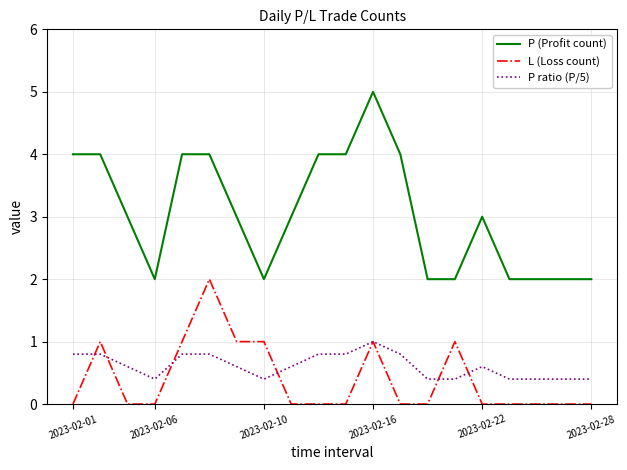

Which series has the largest total across all categories?

P (Profit count)